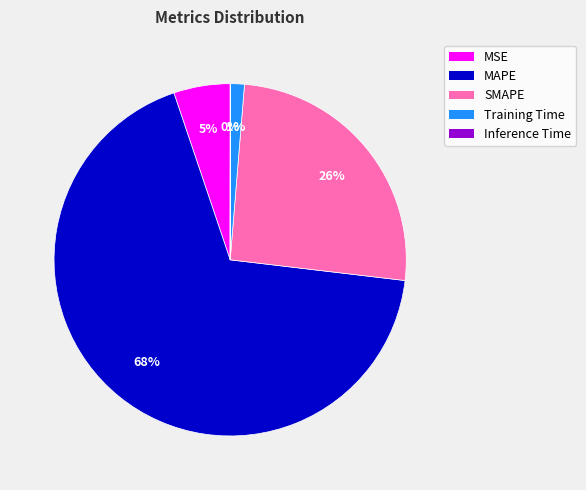

What is the majority slice?

MAPE